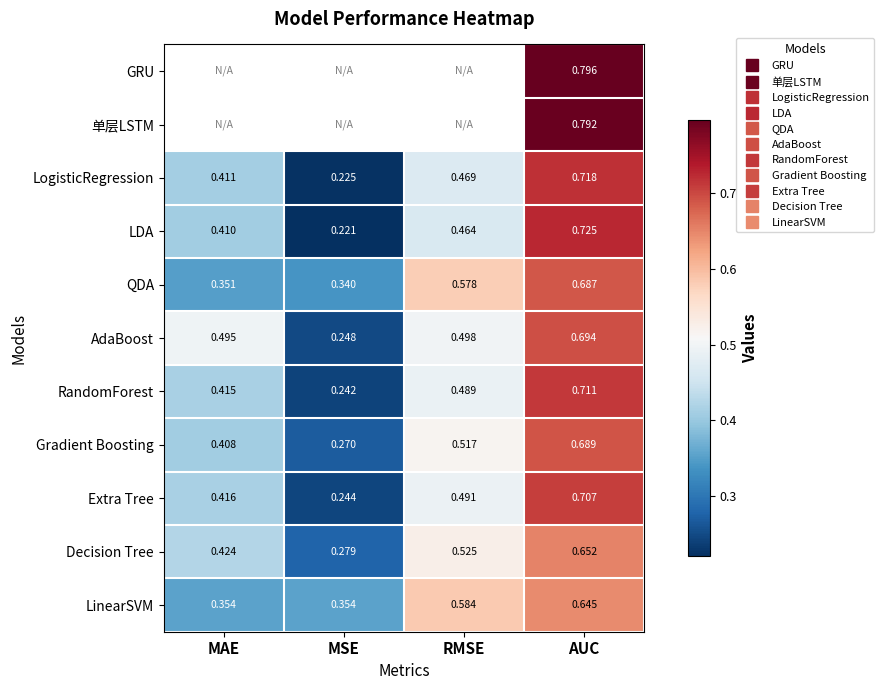

List the labels in order of Decision Tree value, largest first.

AUC, RMSE, MAE, MSE